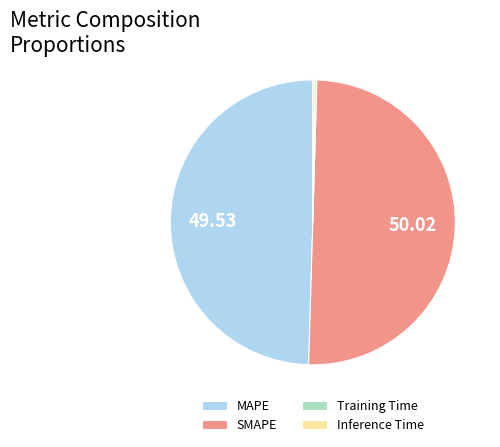

Does MAPE represent more than half of the total?

No